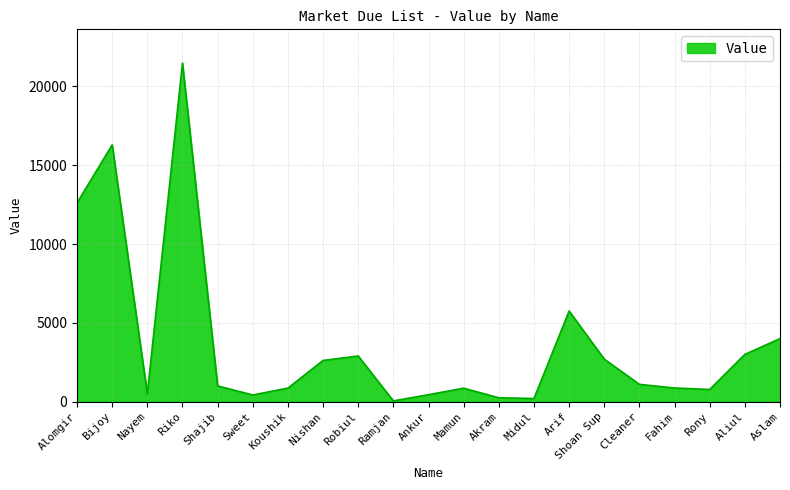

Is it true that the value at Shoan Sup is 2700?

True